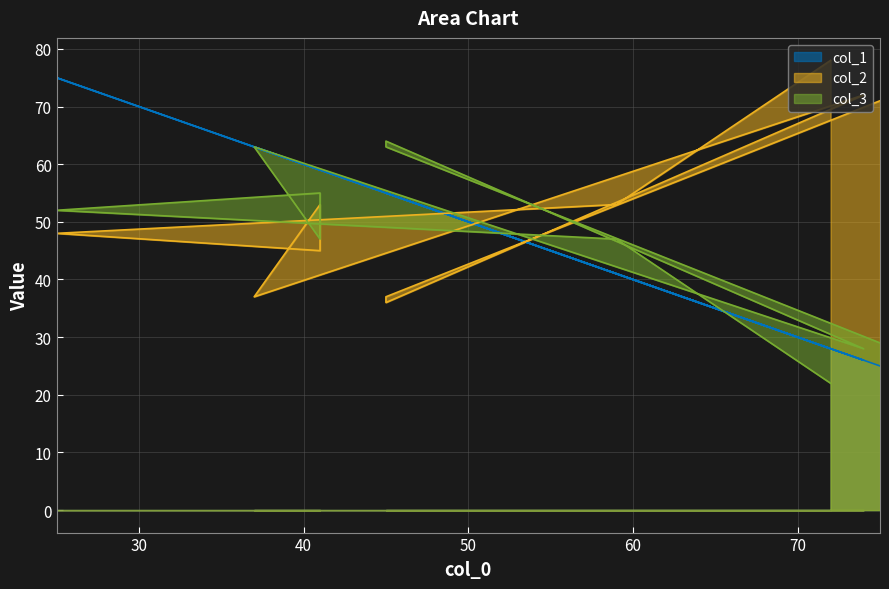

Rank the series at 75 from lowest to highest value.

col_1, col_3, col_2